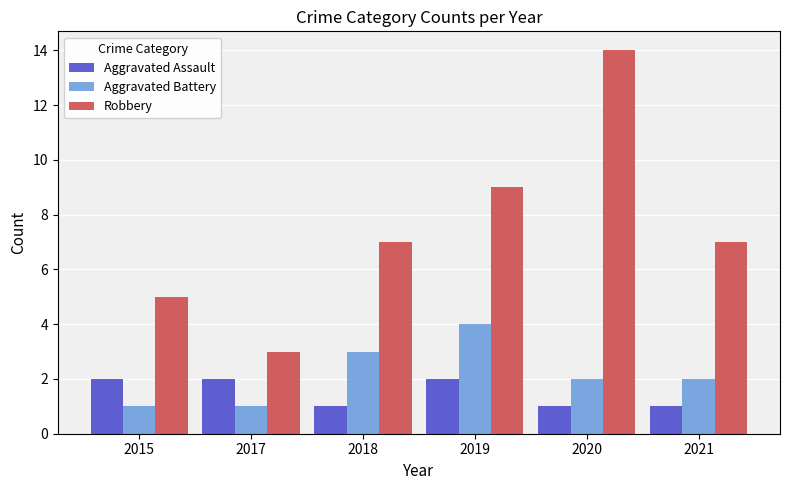

Which series has the largest total across all categories?

Robbery